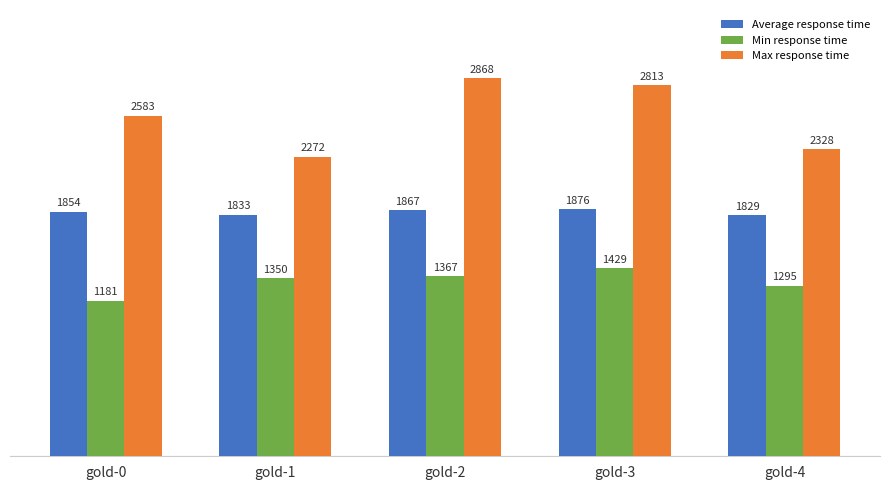

Rank the categories by Max response time value from highest to lowest.

gold-2, gold-3, gold-0, gold-4, gold-1